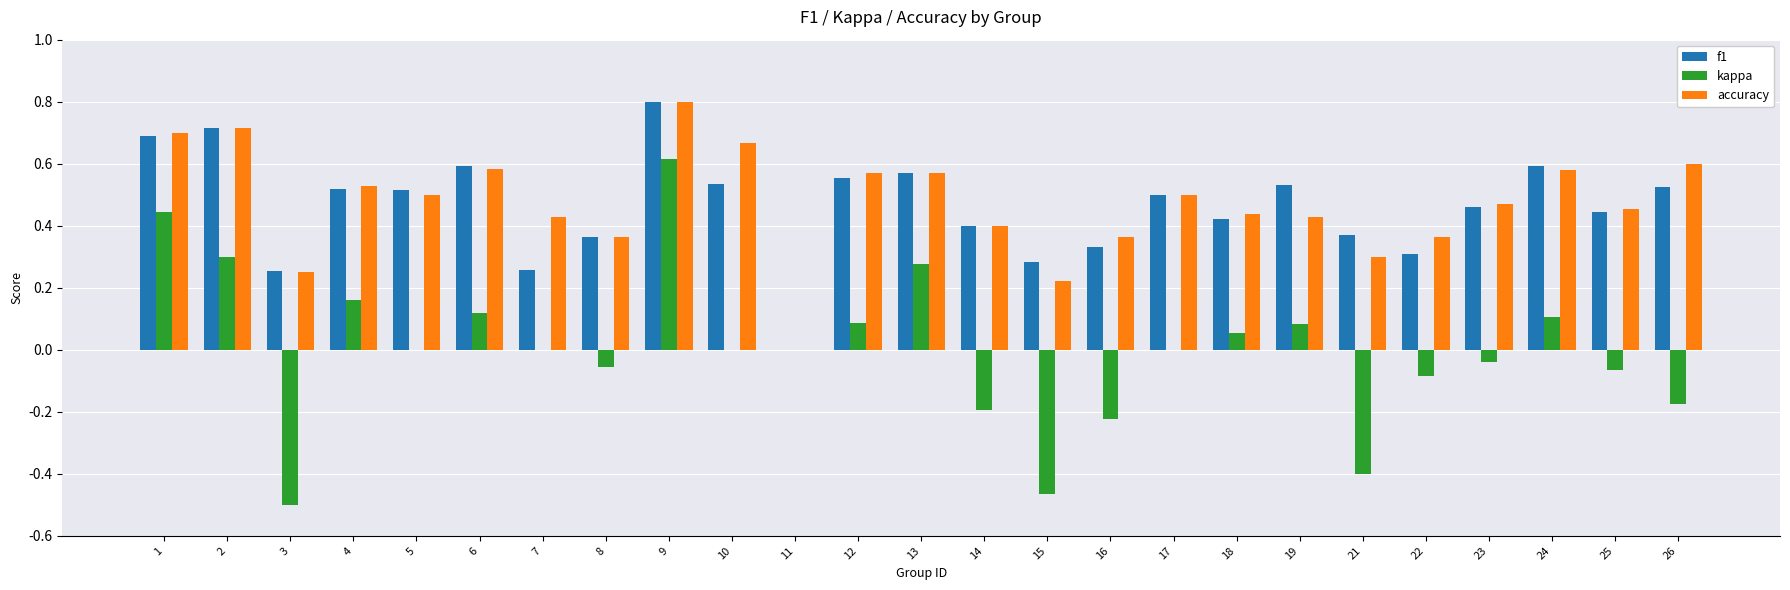

How many positive values does the f1 series have?

24